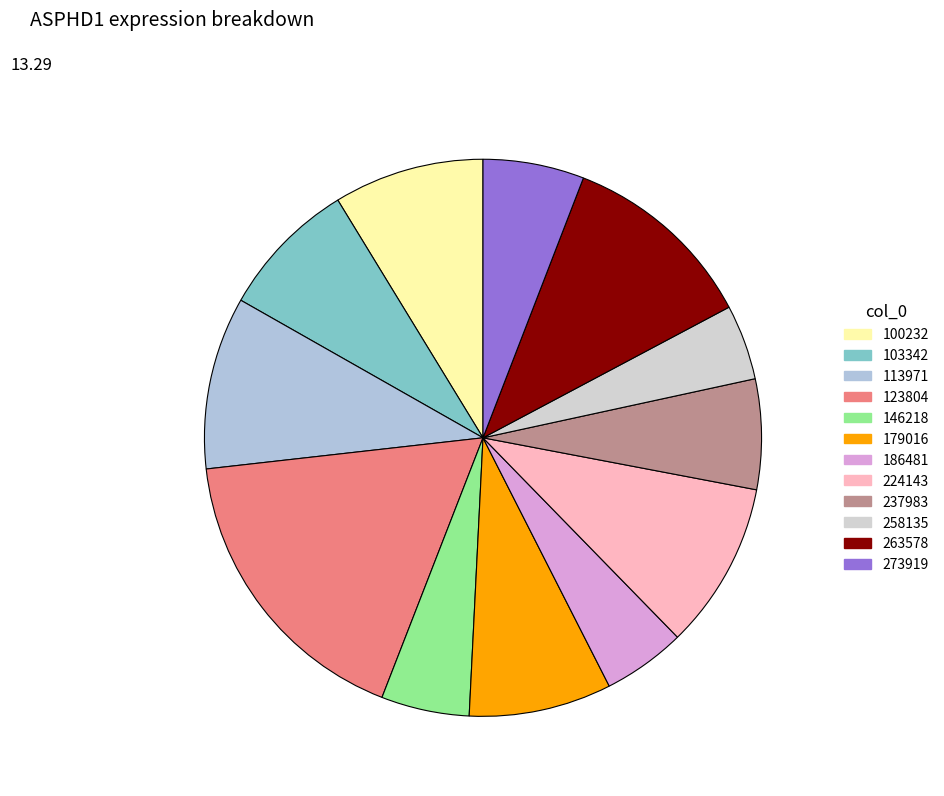

Is 113971 the majority of the pie?

No